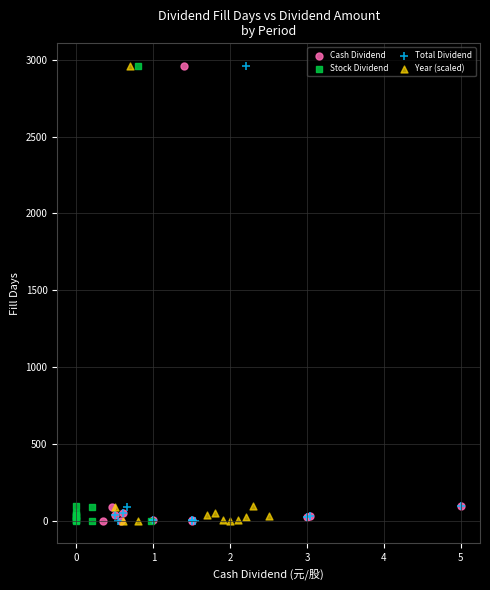

What are all the series names shown in the legend?

Cash Dividend, Stock Dividend, Total Dividend, Year (scaled)